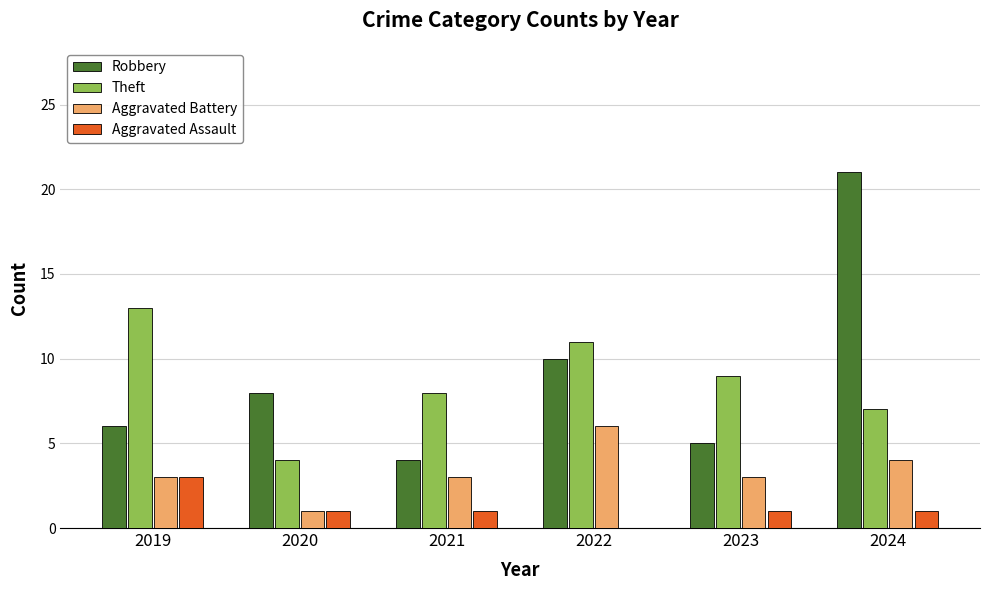

Is the value of Theft at 2023 greater than the value of Aggravated Assault at 2020?

Yes